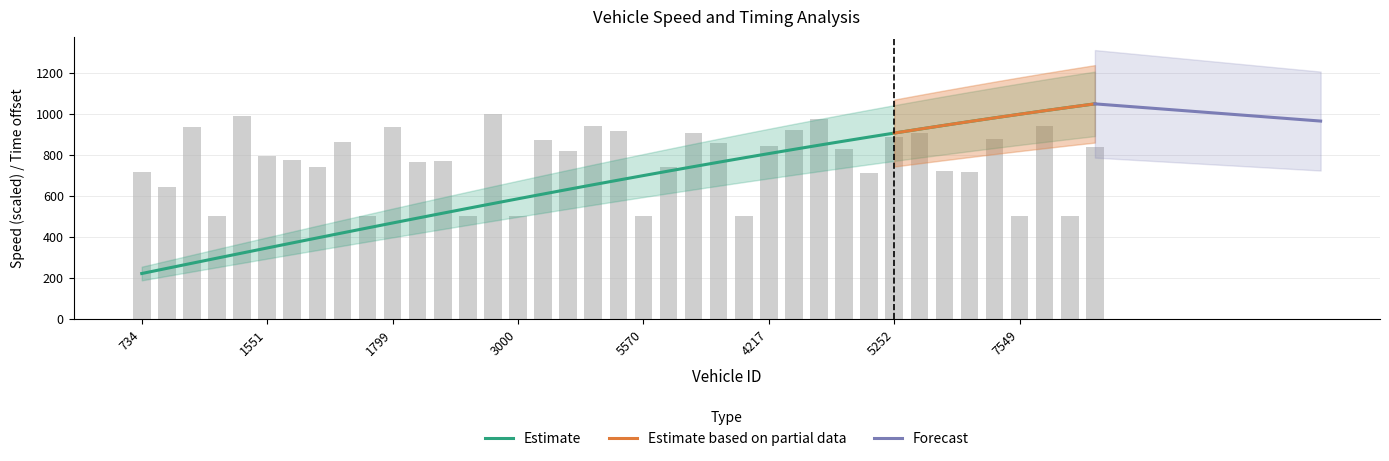

How many groups of bars are there?

39